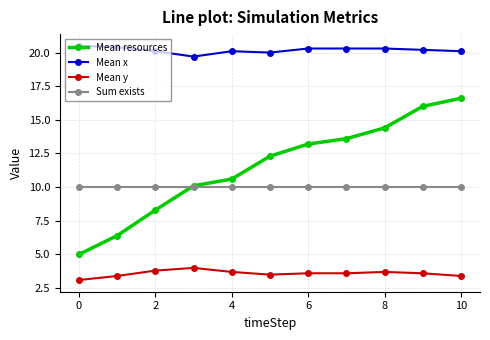

What is the sum of all Mean resources values?

126.5